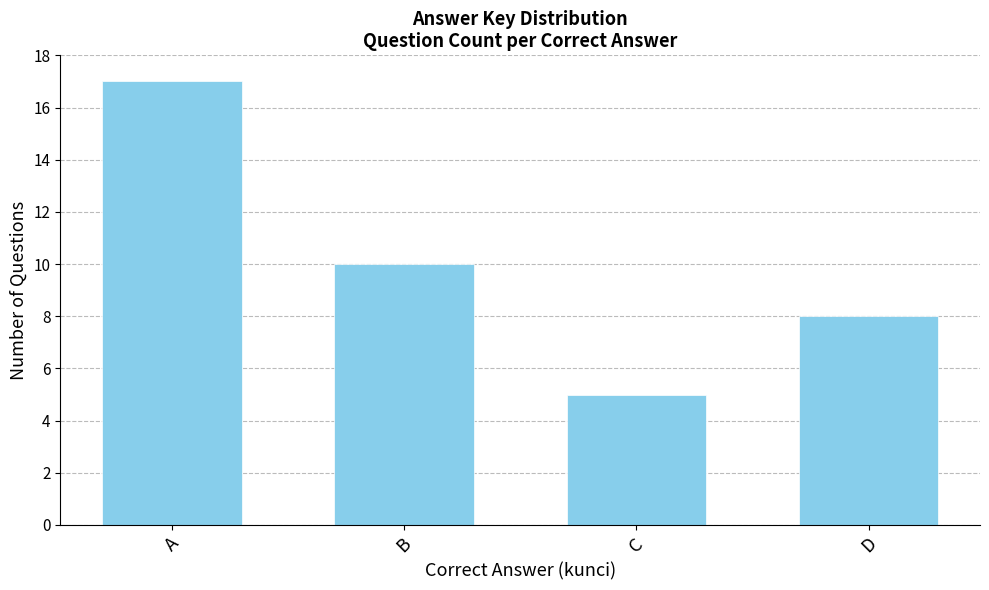

Reading left to right, transcribe all the data shown in this chart.

A=17	B=10	C=5	D=8